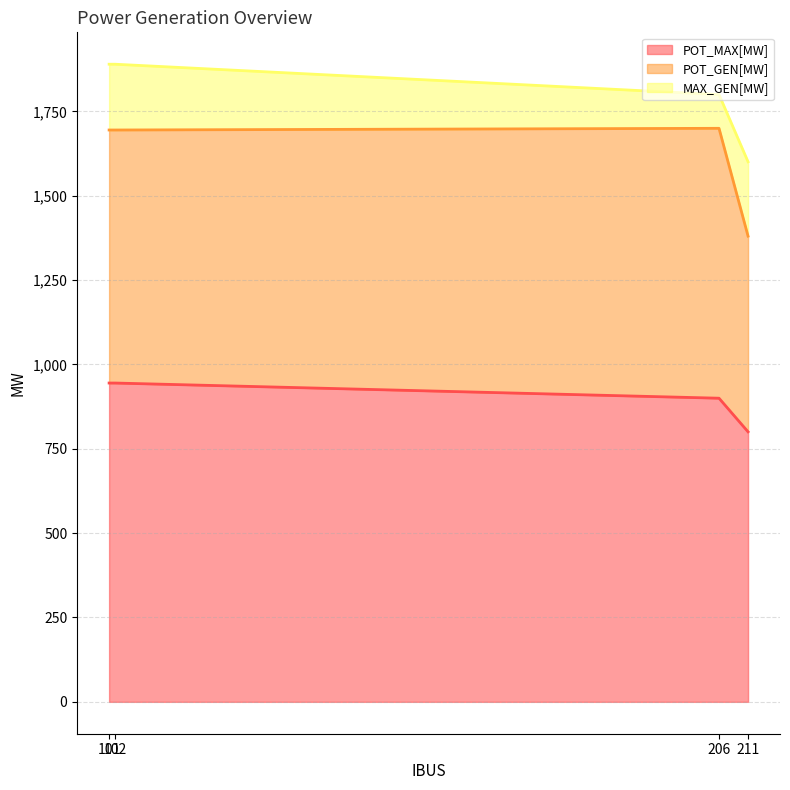

The value of POT_MAX[MW] at 206 is 900.0. True or false?

True